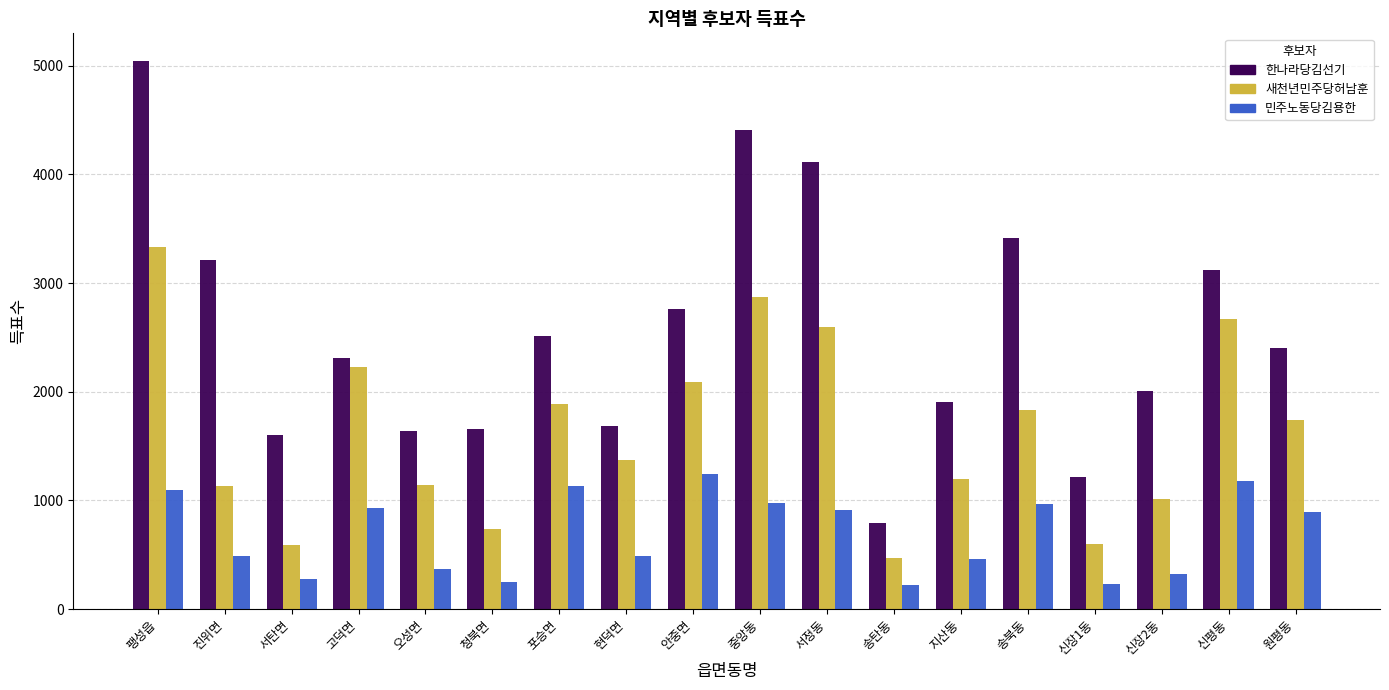

What is the sum of all 민주노동당김용한 values?

12440